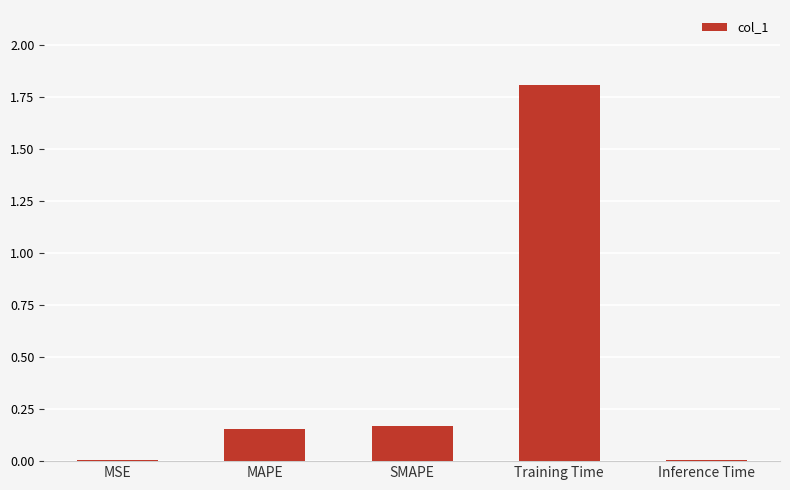

The value at SMAPE is 0.3. True or false?

False